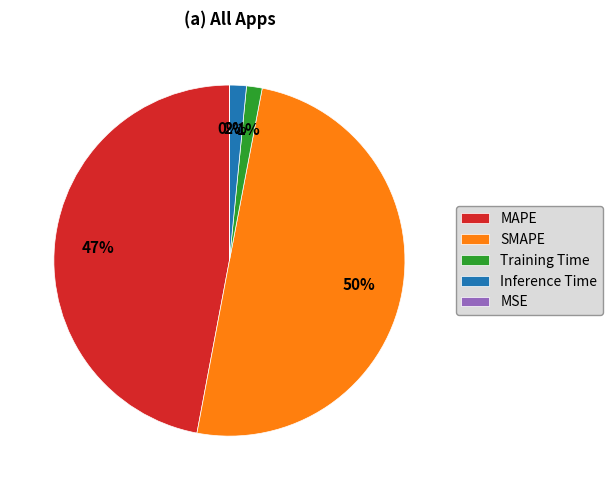

Which has a higher value, SMAPE or MAPE?

SMAPE